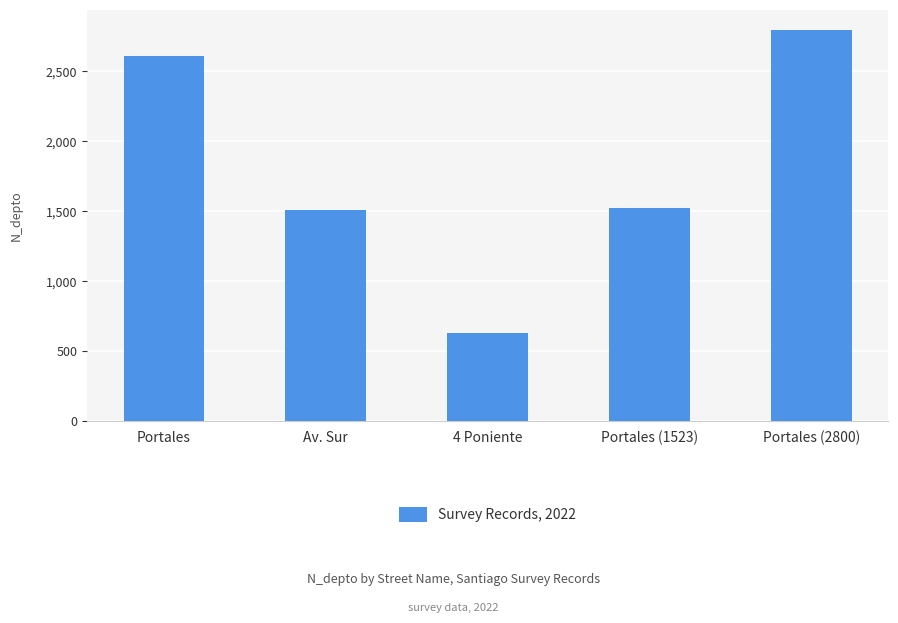

Are the bars horizontal?

No